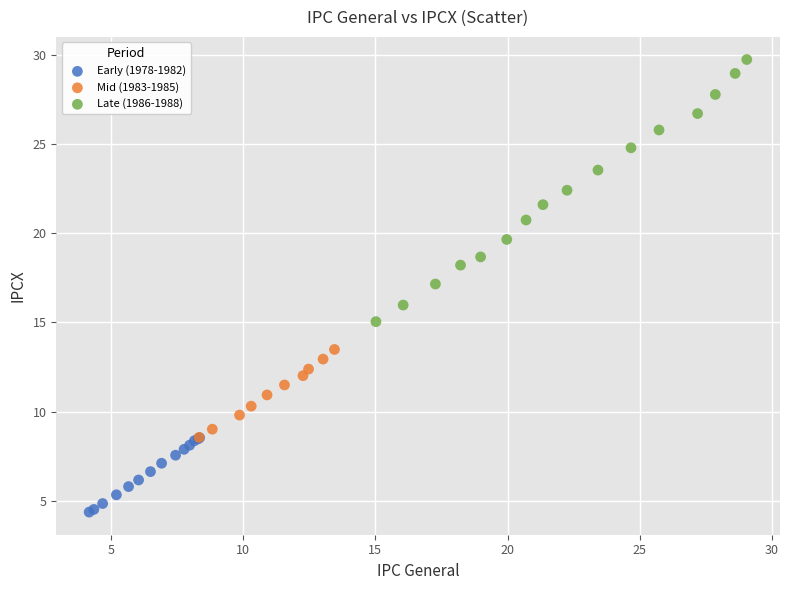

Which series has the widest spread of Y values?

Late (1986-1988)